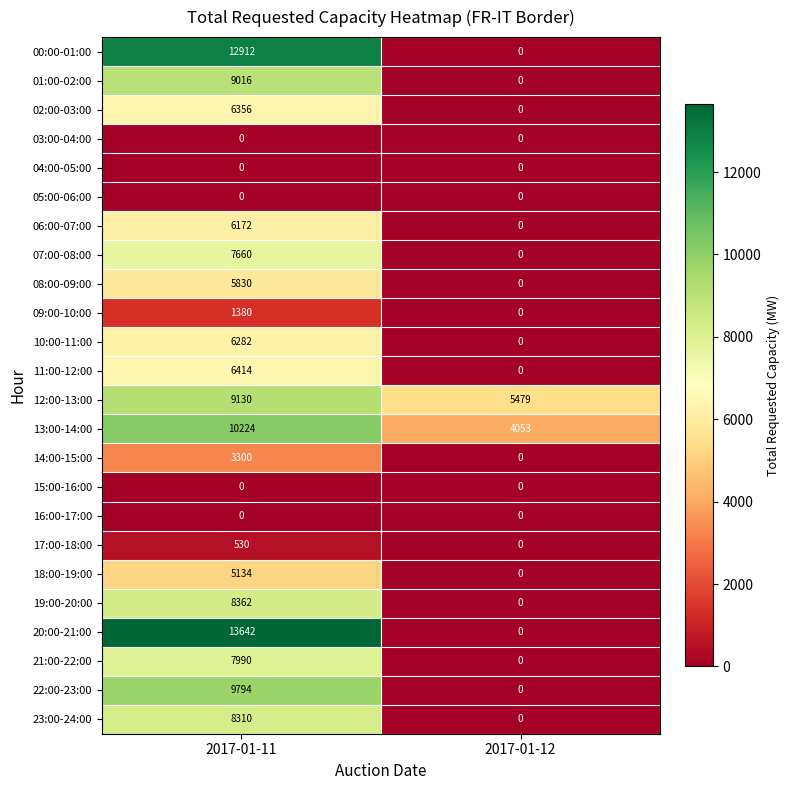

What is the total value across all series at 2017-01-12?

9532